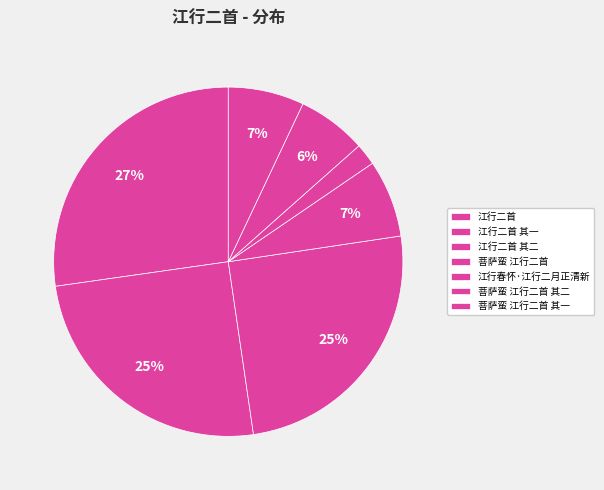

To the nearest percent, what is the difference between the 江行二首 and 江行二首 其一 slice percentages?

4%